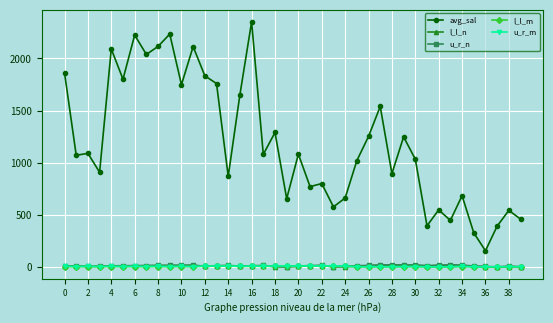

Which series has the largest total across all categories?

avg_sal